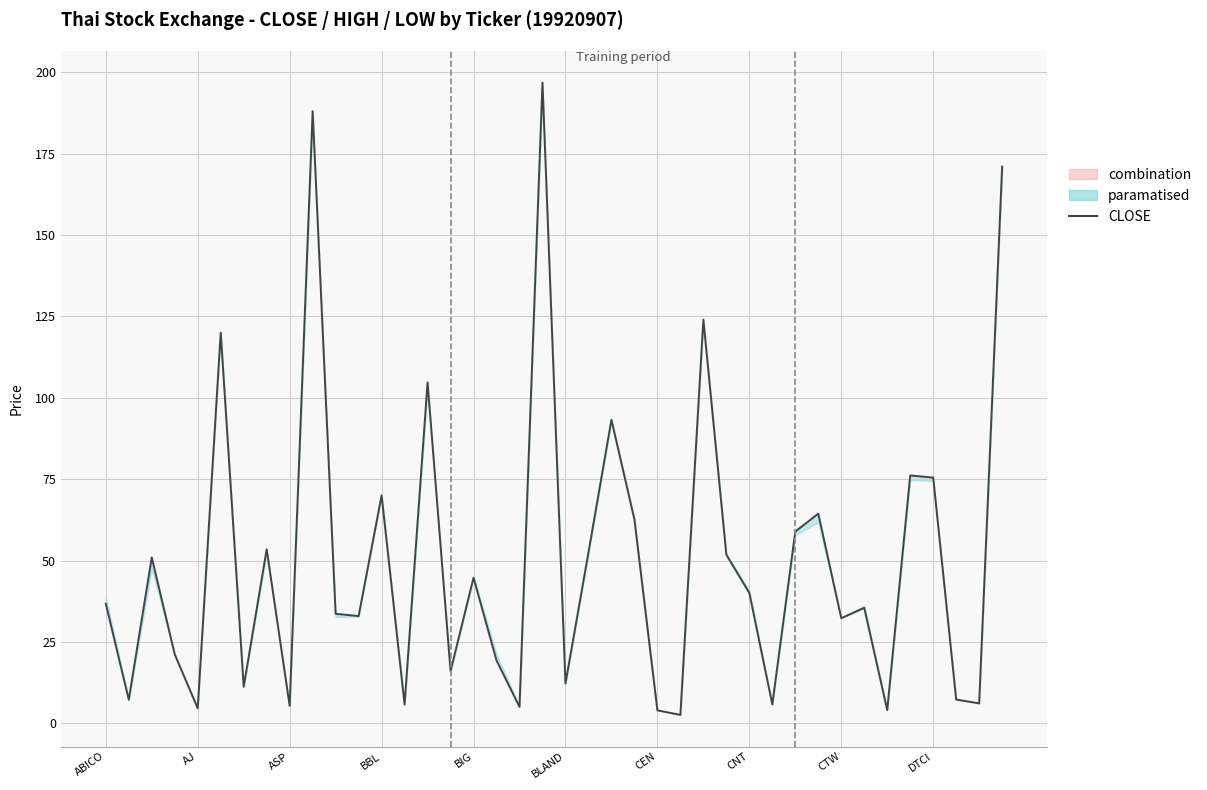

What is the minimum value shown in the chart?

2.6